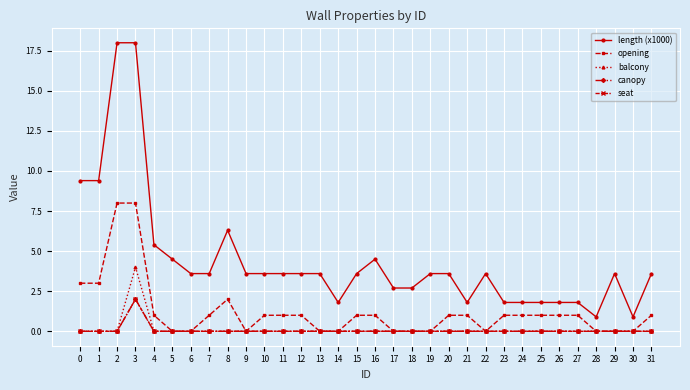

True or false: length (x1000) and opening cross at least once.

False